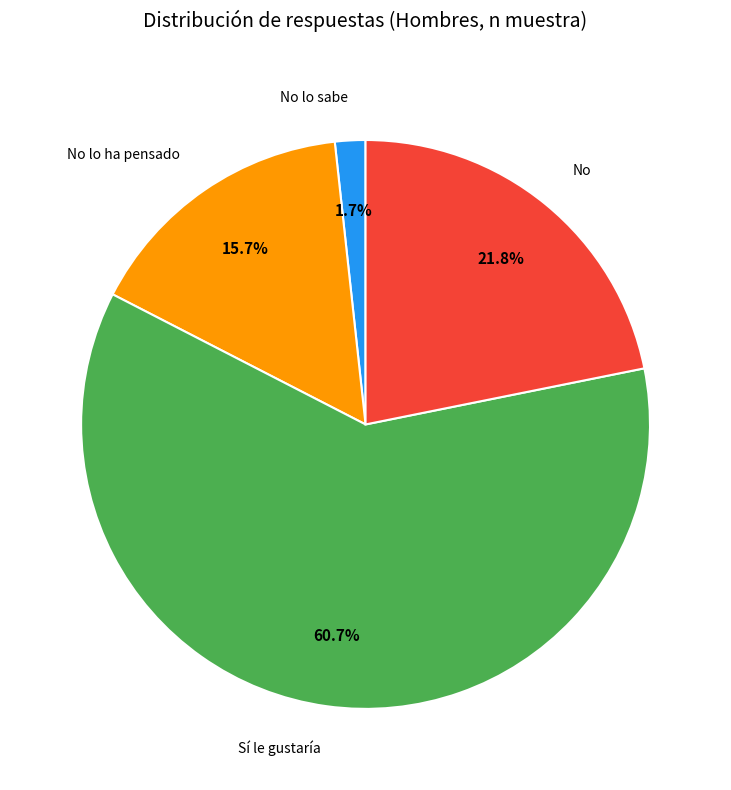

Combined, what portion of the pie is No and No lo ha pensado?

37.5%